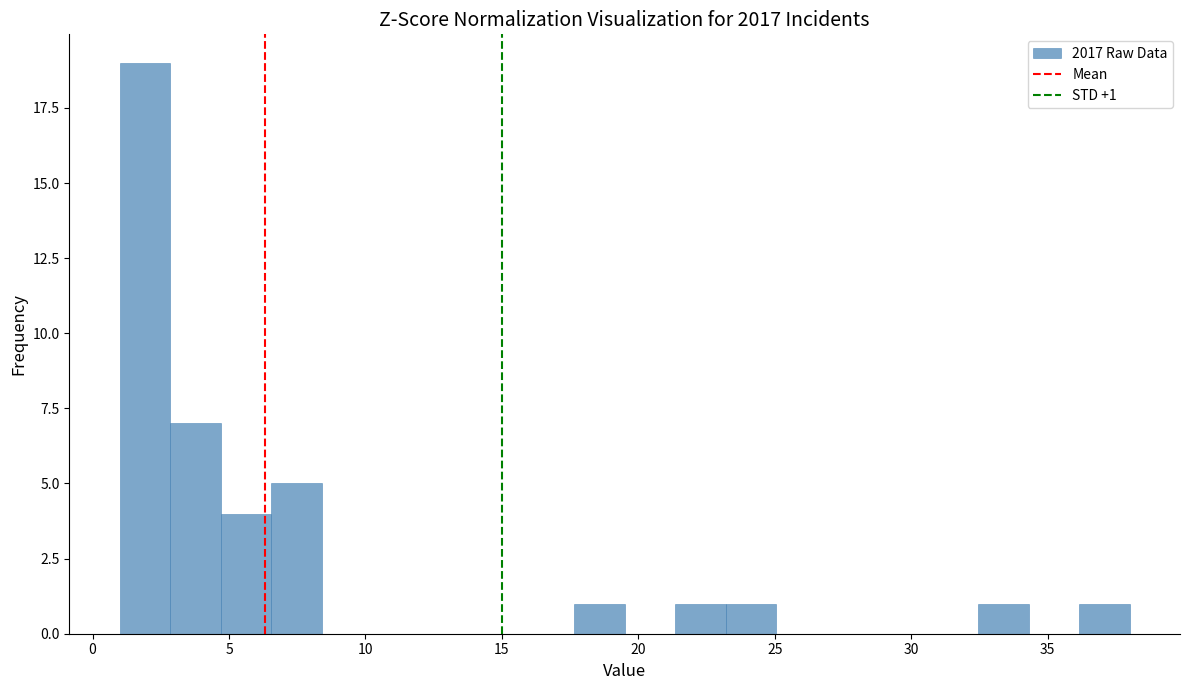

Around what value on the x-axis is the tallest bar? Give the approximate position of its centre, as read against the axis.

2.0